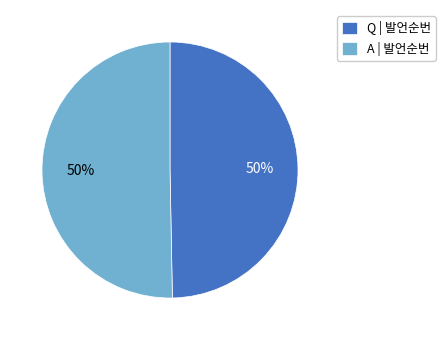

Approximately how many times larger is the value at Q | 발언순번 compared to A | 발언순번?

1.0